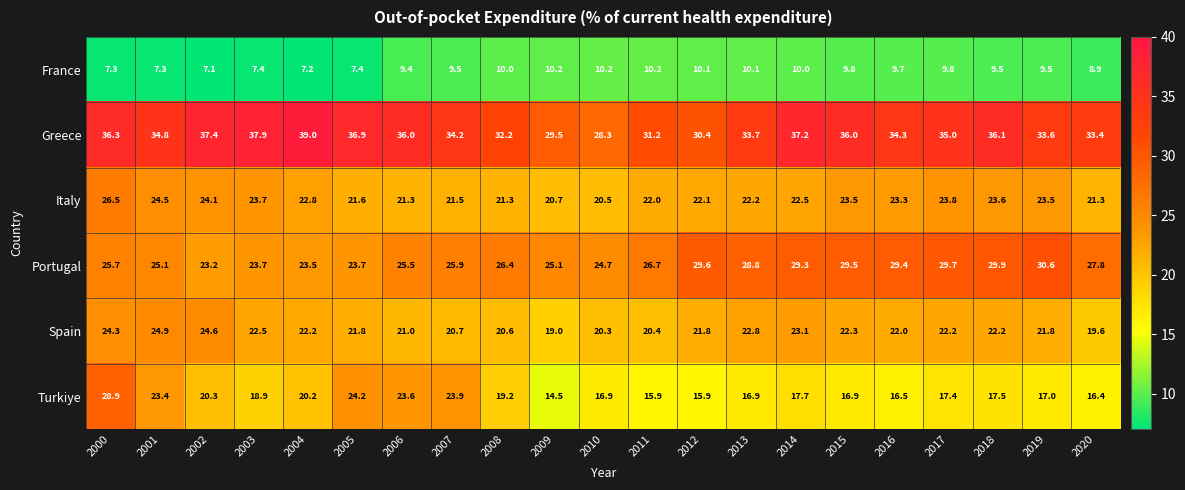

At which label does Spain reach its minimum?

2009